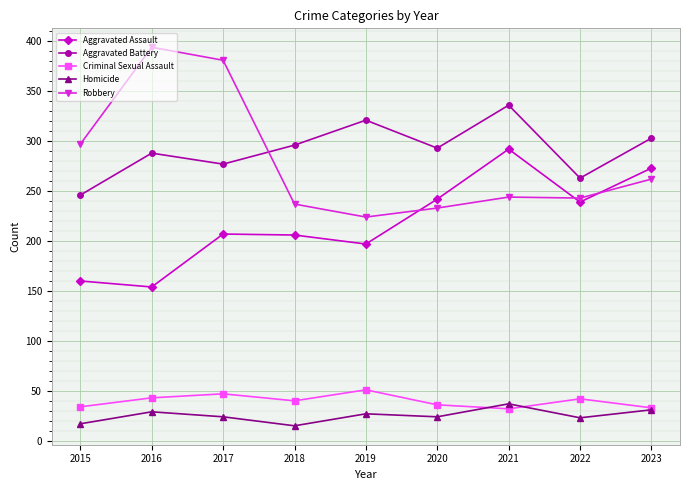

In Homicide, how many points are lower than both neighbors (excluding endpoints)?

3